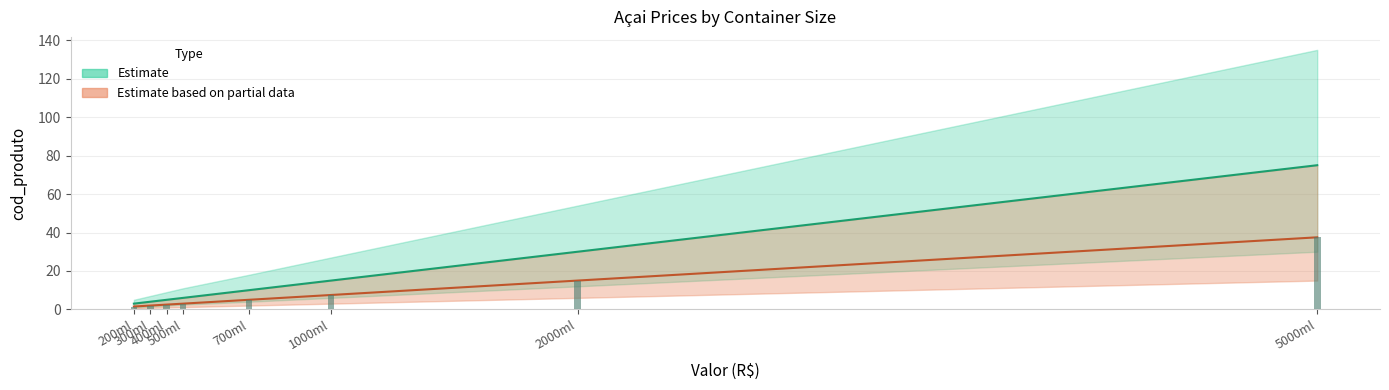

List the labels in order of Estimate based on partial data value, smallest first.

200ml, 300ml, 400ml, 500ml, 700ml, 1000ml, 2000ml, 5000ml